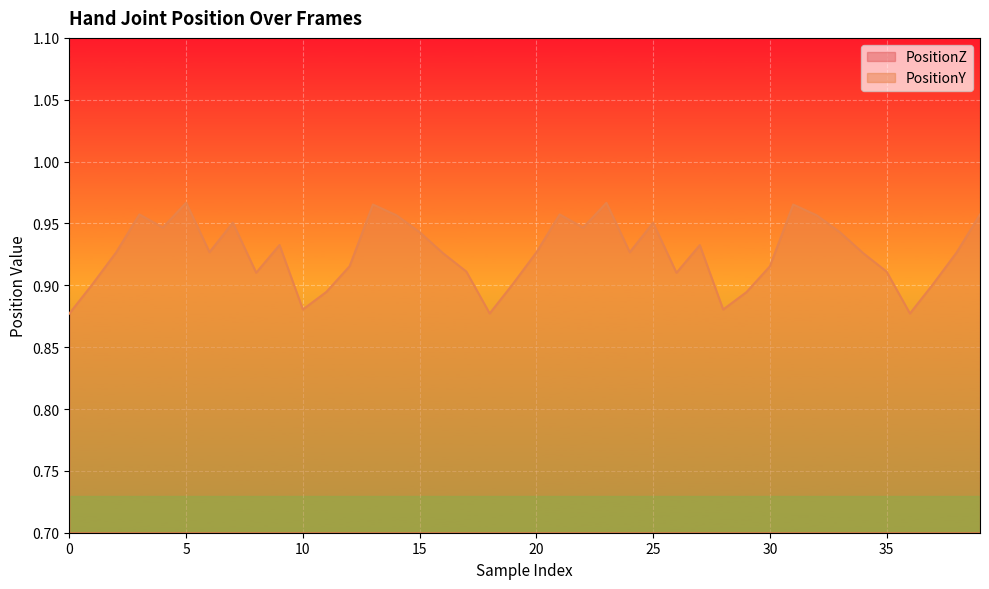

What is the average value of the PositionY series?

0.9